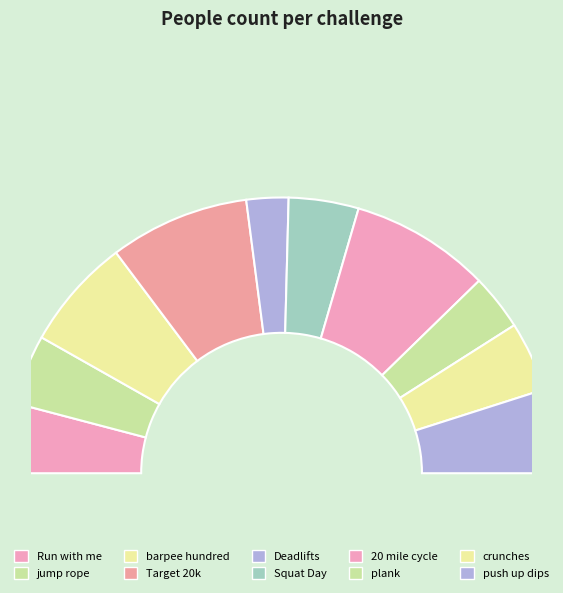

Which slice is the largest?

Target 20k